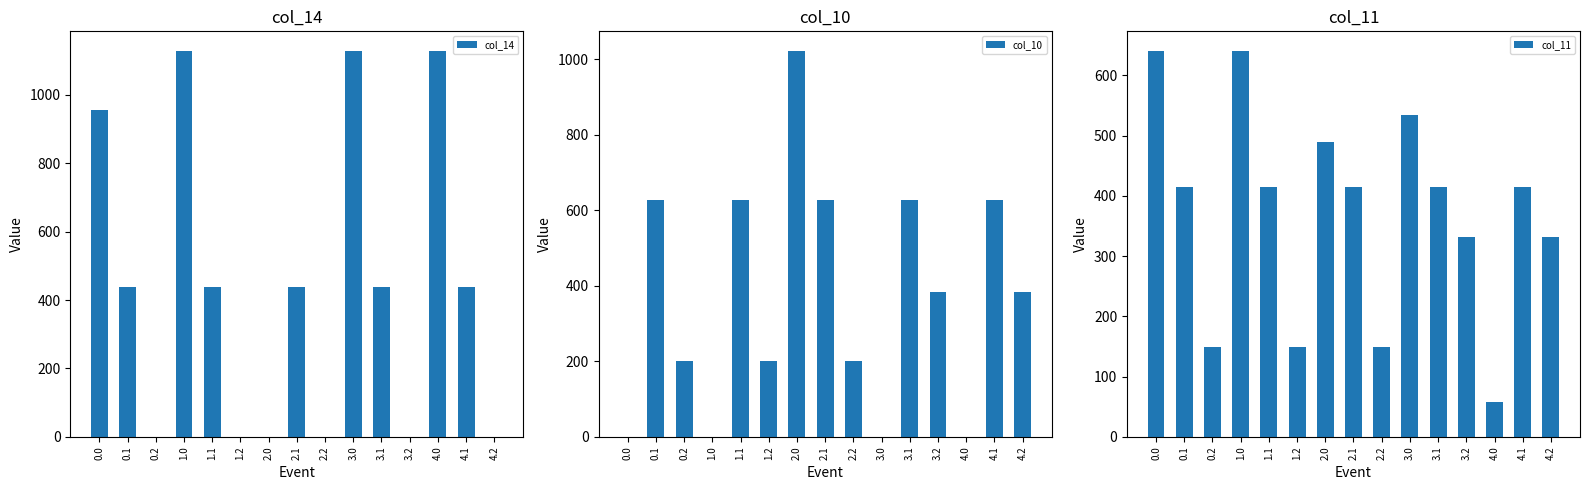

The col_11 series shows 737.8 at 3.0. True or false?

False